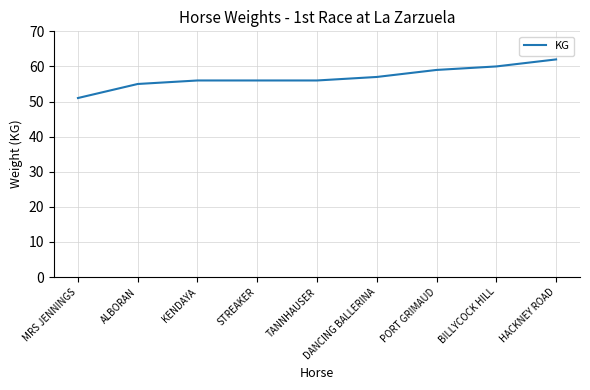

Reading left to right, transcribe all the data shown in this chart.

51	55	56	56	56	57	59	60	62